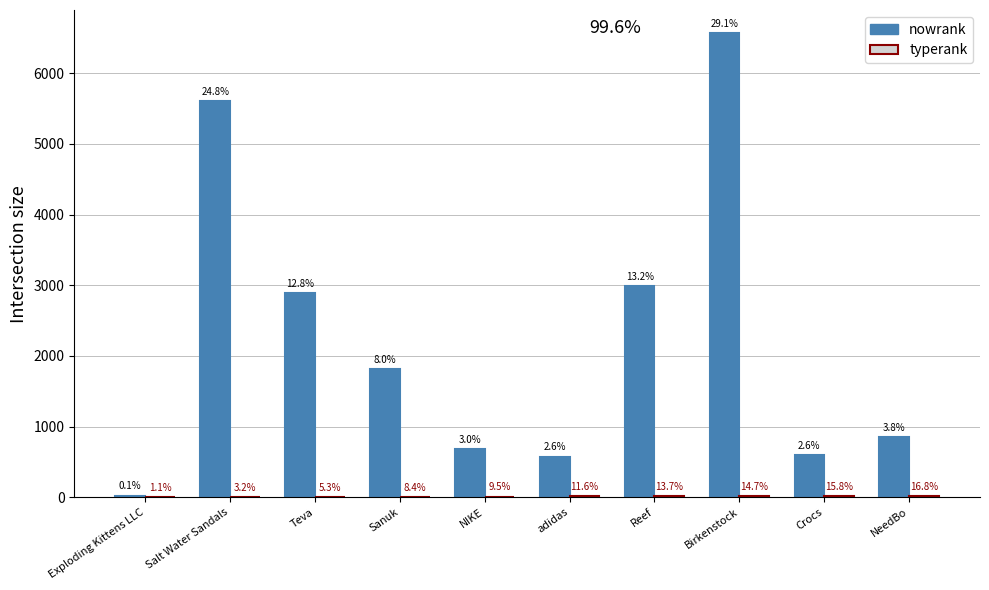

The typerank series shows 3 at Salt Water Sandals. True or false?

True